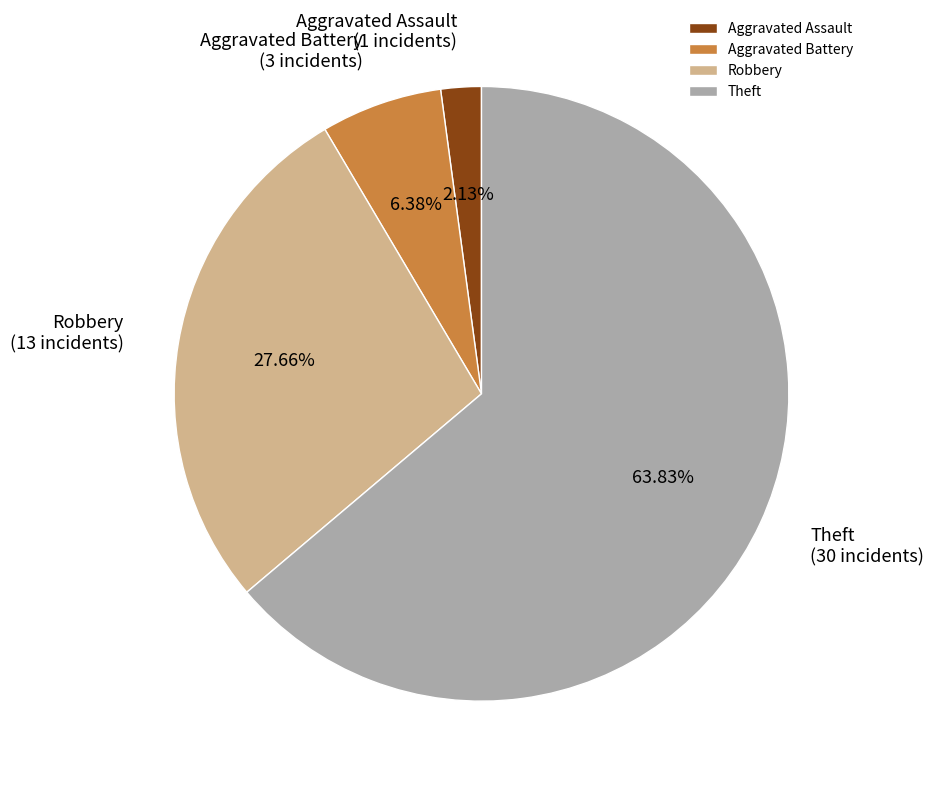

How many segments does this pie chart have?

4